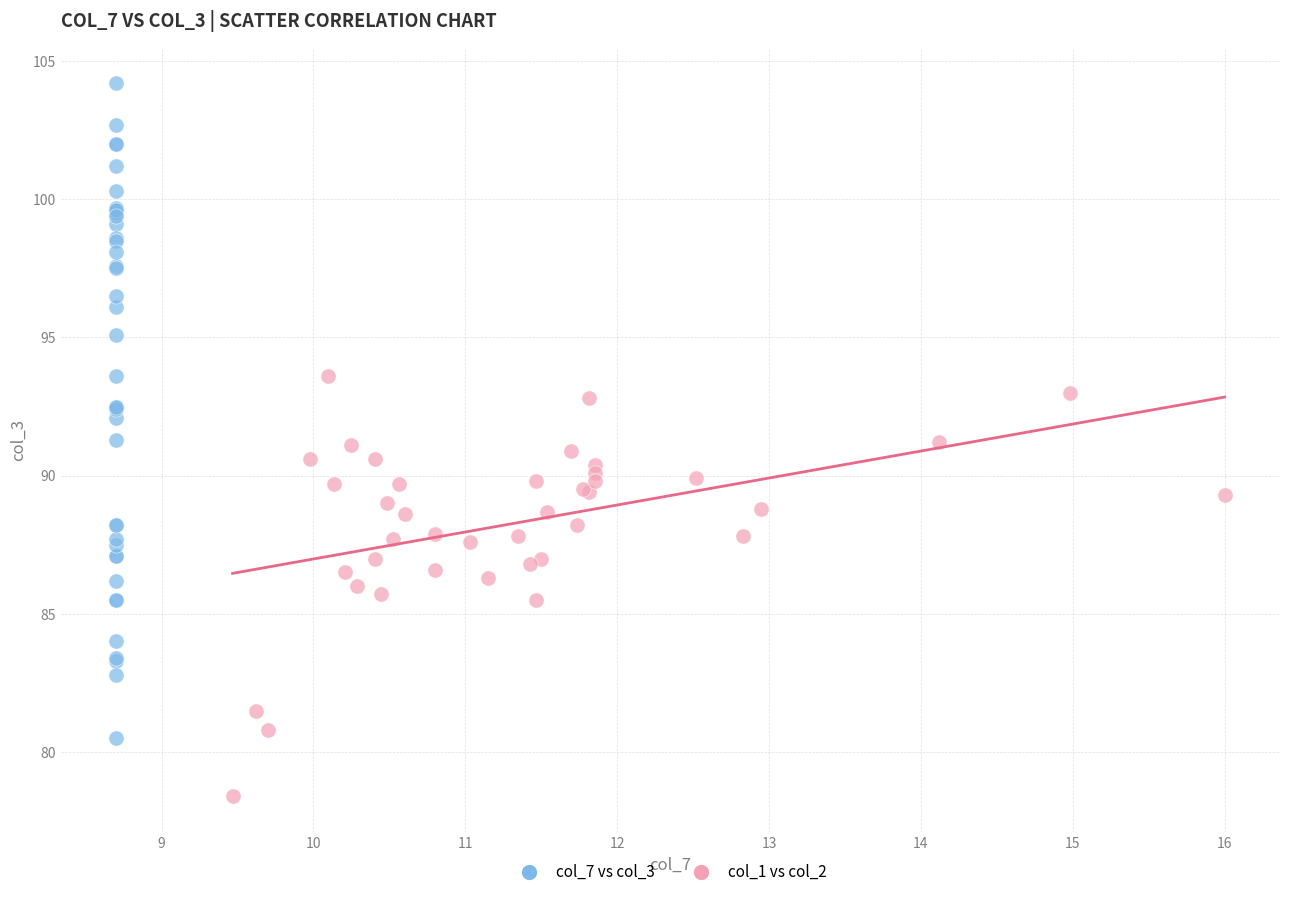

Which series reaches the maximum Y coordinate?

col_7 vs col_3